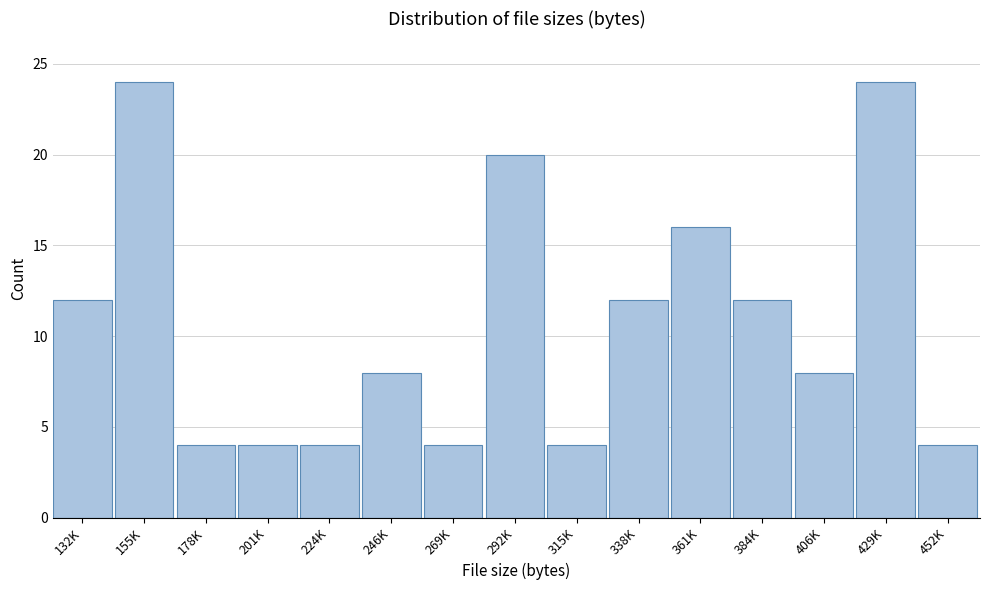

Reading left to right, extract all data points from this chart.

12	24	4	4	4	8	4	20	4	12	16	12	8	24	4